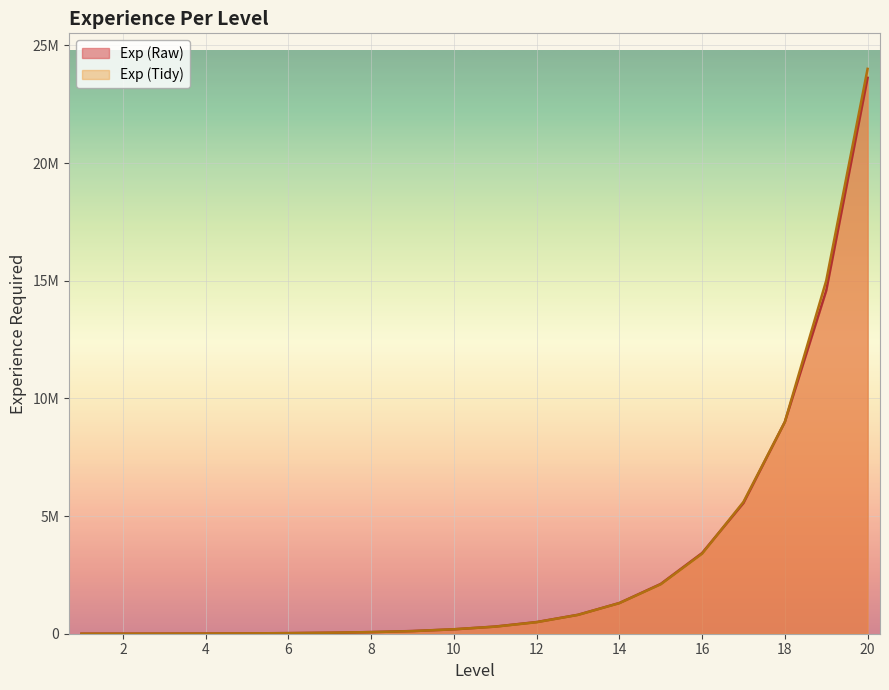

Which series has the largest total across all categories?

Exp (Tidy)